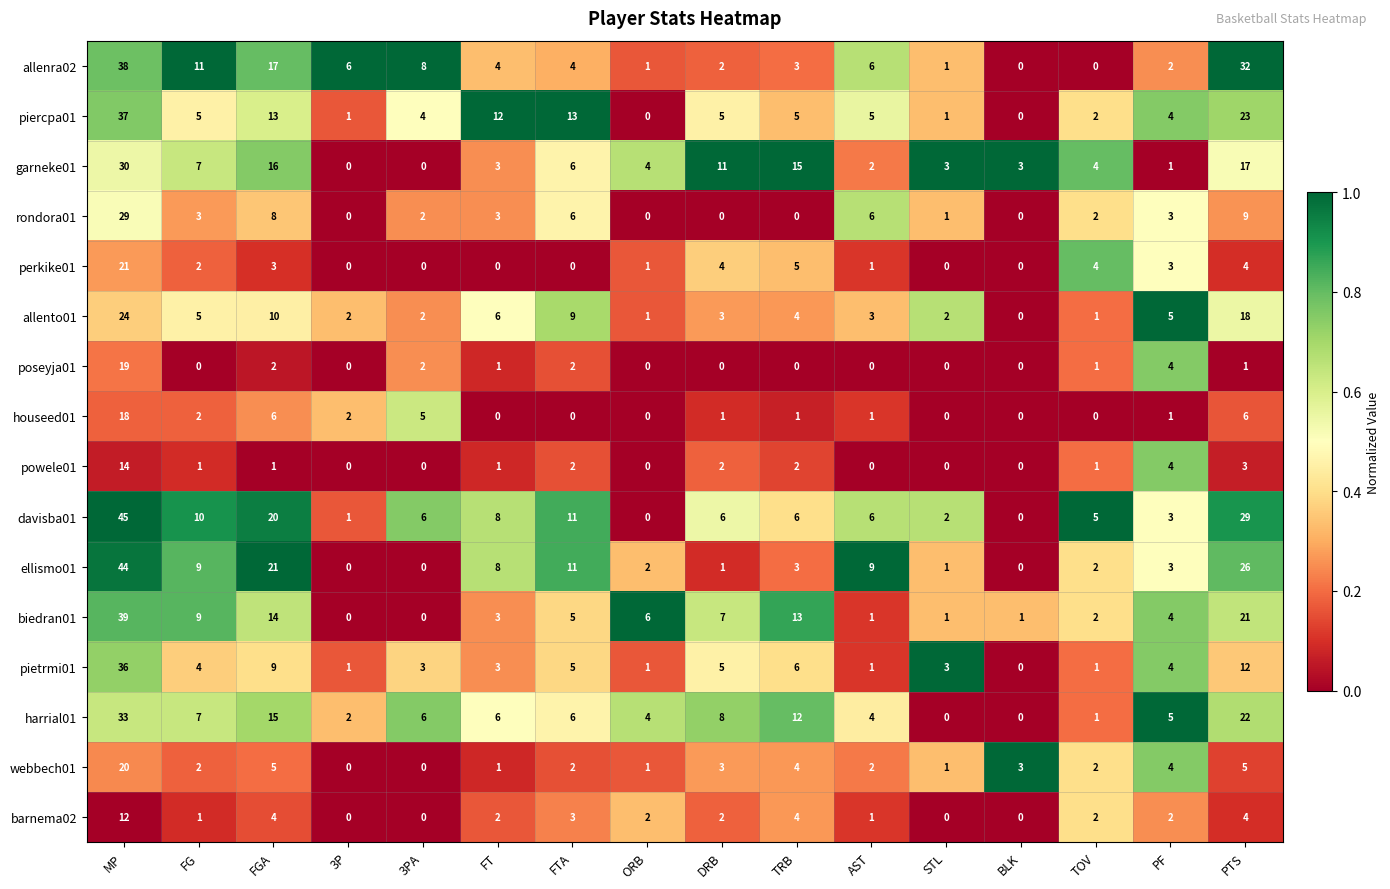

Which series has the largest range (max minus min)?

davisba01